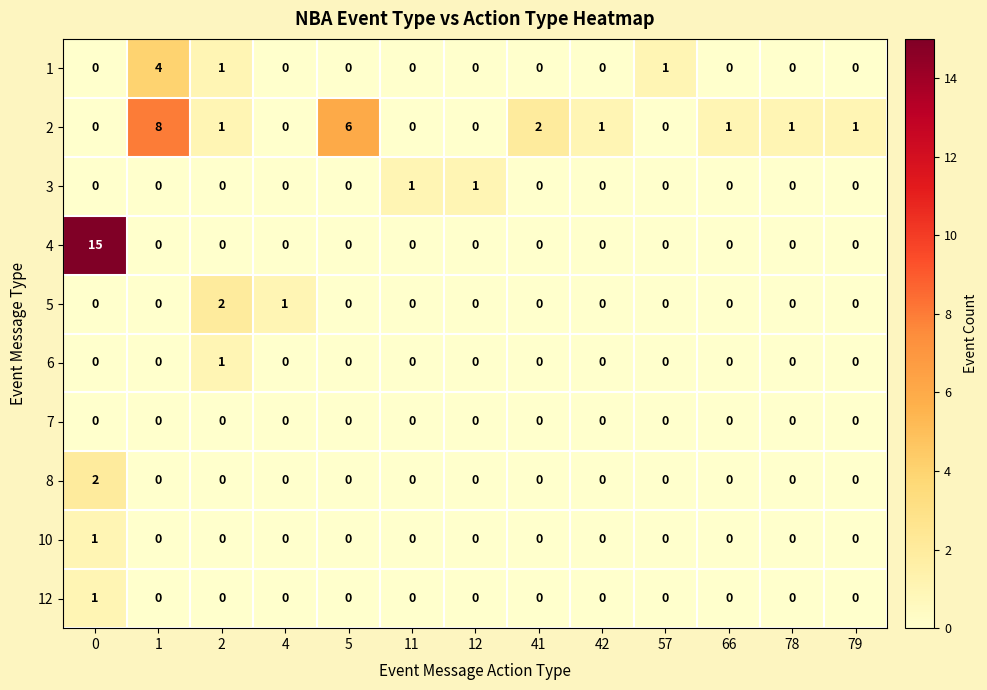

Count the number of categories in the chart.

13